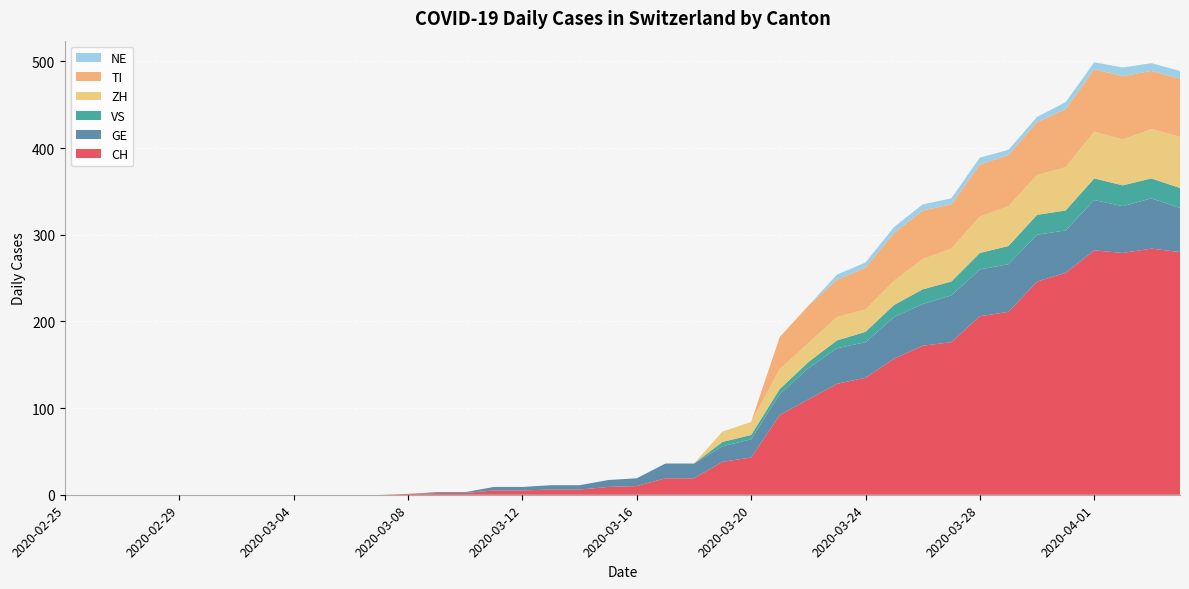

Reading left to right, list all the values displayed in this chart.

CH: 0	0	0	0	0	0	0	0	0	0	0	0	1	2	2	5	5	6	6	9	10	19	19	38	43	92	110	128	135	157	172	176	206	211	246	256	282	279	284	280
GE: 0	0	0	0	0	0	0	0	0	0	0	0	0	1	1	4	4	5	5	8	9	17	17	18	21	24	36	41	41	48	48	54	54	55	54	49	58	54	58	51
VS: 0	0	0	0	0	0	0	0	0	0	0	0	0	0	0	0	0	0	0	0	0	0	0	5	5	6	7	9	12	14	17	16	19	21	23	23	25	24	23	23
ZH: 0	0	0	0	0	0	0	0	0	0	0	0	0	0	0	0	0	0	0	0	0	0	0	12	15	23	22	27	26	28	35	38	42	46	46	50	54	53	57	59
TI: 0	0	0	0	0	0	0	0	0	0	0	0	0	0	0	0	0	0	0	0	0	0	0	0	0	37	43	43	48	55	56	51	60	59	61	67	72	73	67	67
NE: 0	0	0	0	0	0	0	0	0	0	0	0	0	0	0	0	0	0	0	0	0	0	0	0	0	0	0	6	6	7	7	7	8	6	6	8	8	10	9	9